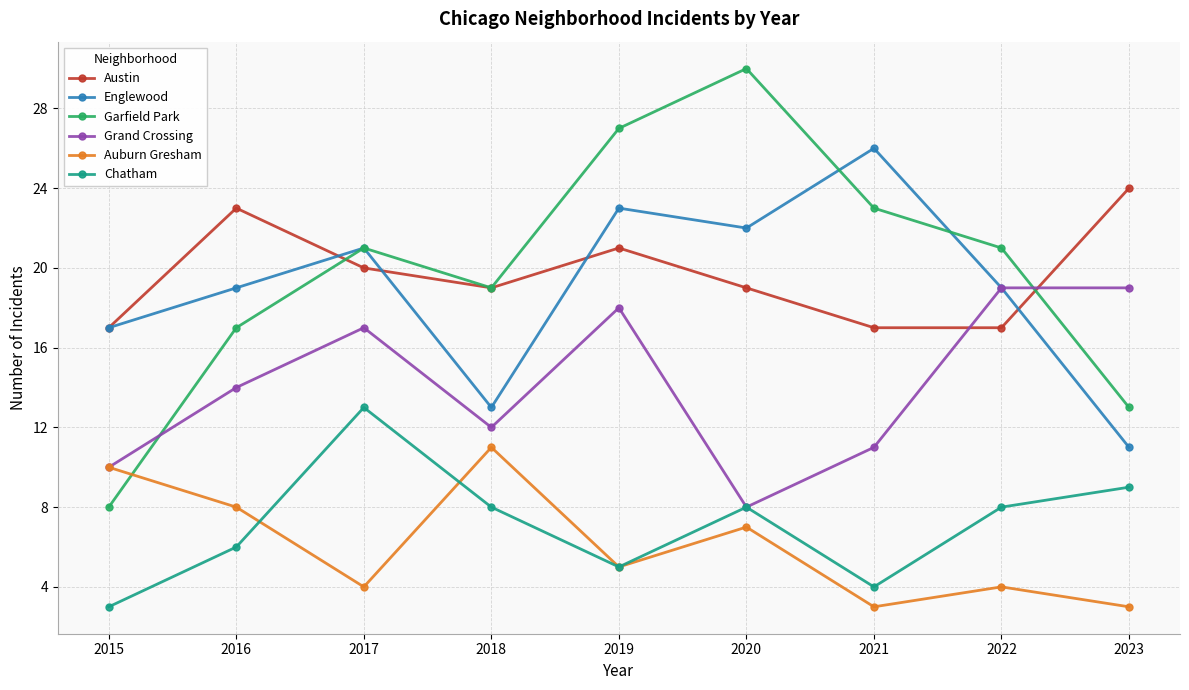

What is the total value across all series at 2020?

94